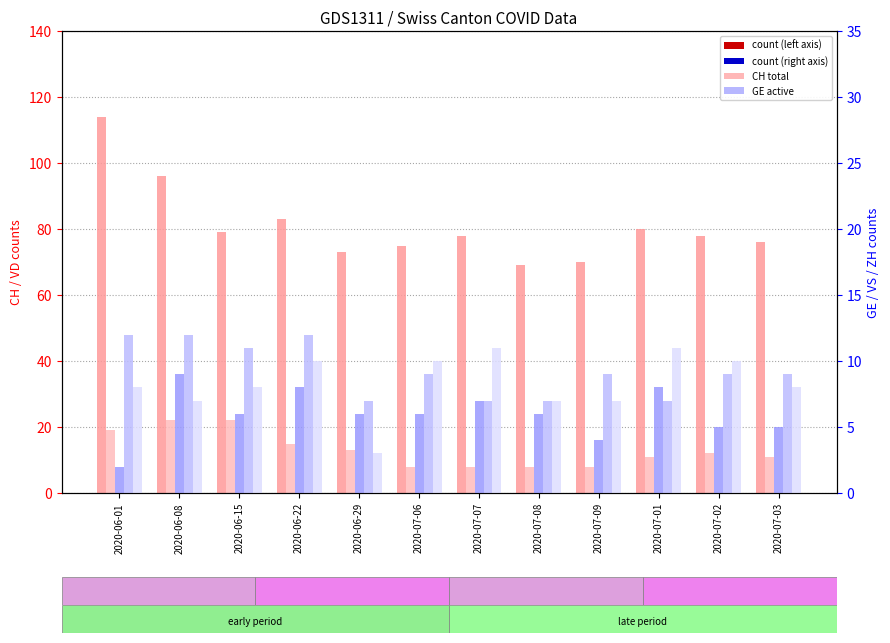

What position from the right is 2020-07-07?

6